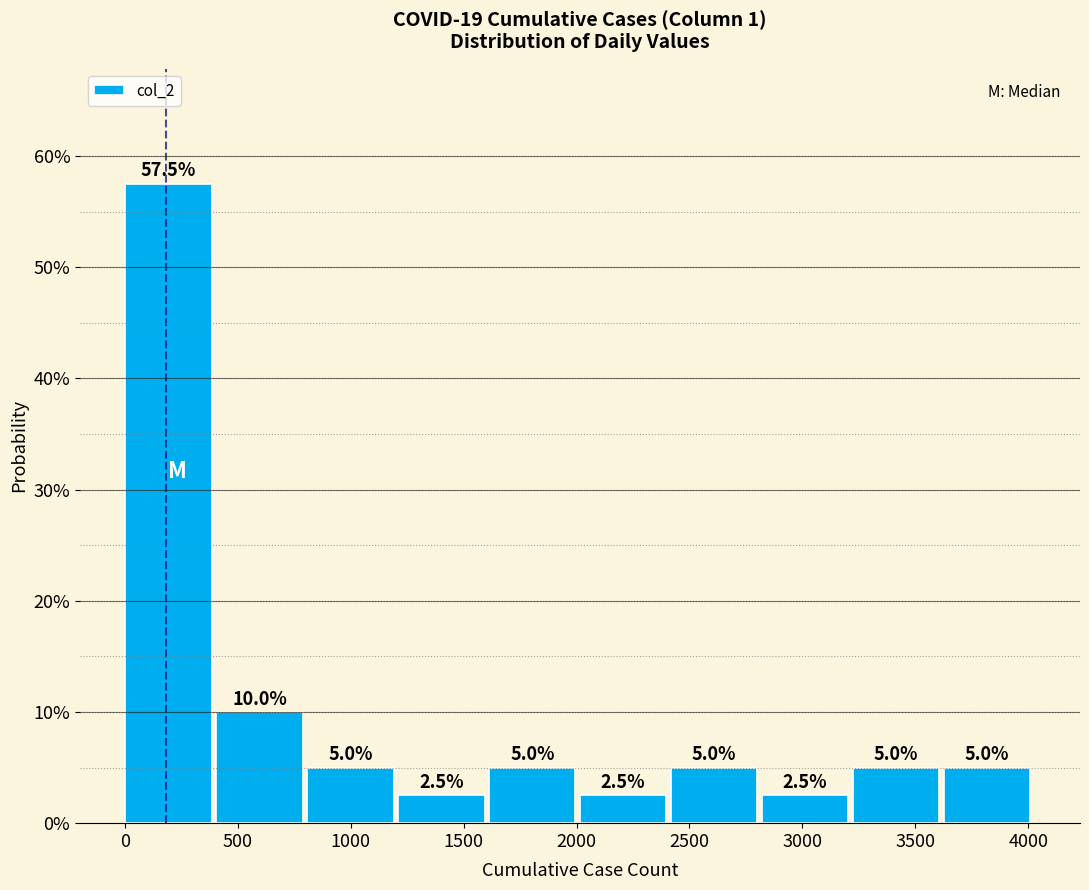

Reading left to right, transcribe this chart: for each bar, give the range it covers on the x-axis and its height. The bar edges are not printed on the chart, so give them approximately, as read against the axis.

0 to 400: 57.5
400 to 800: 10.0
800 to 1200: 5.0
1200 to 1600: 2.5
1600 to 2000: 5.0
2000 to 2400: 2.5
2400 to 2800: 5.0
2800 to 3200: 2.5
3200 to 3650: 5.0
3650 to 4050: 5.0